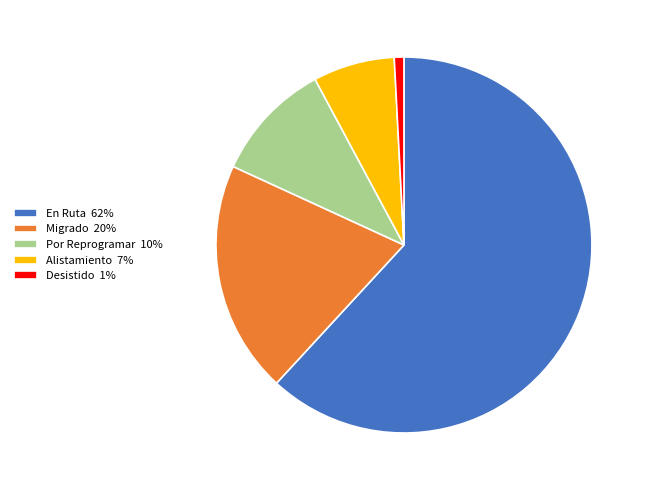

How many segments does this pie chart have?

5